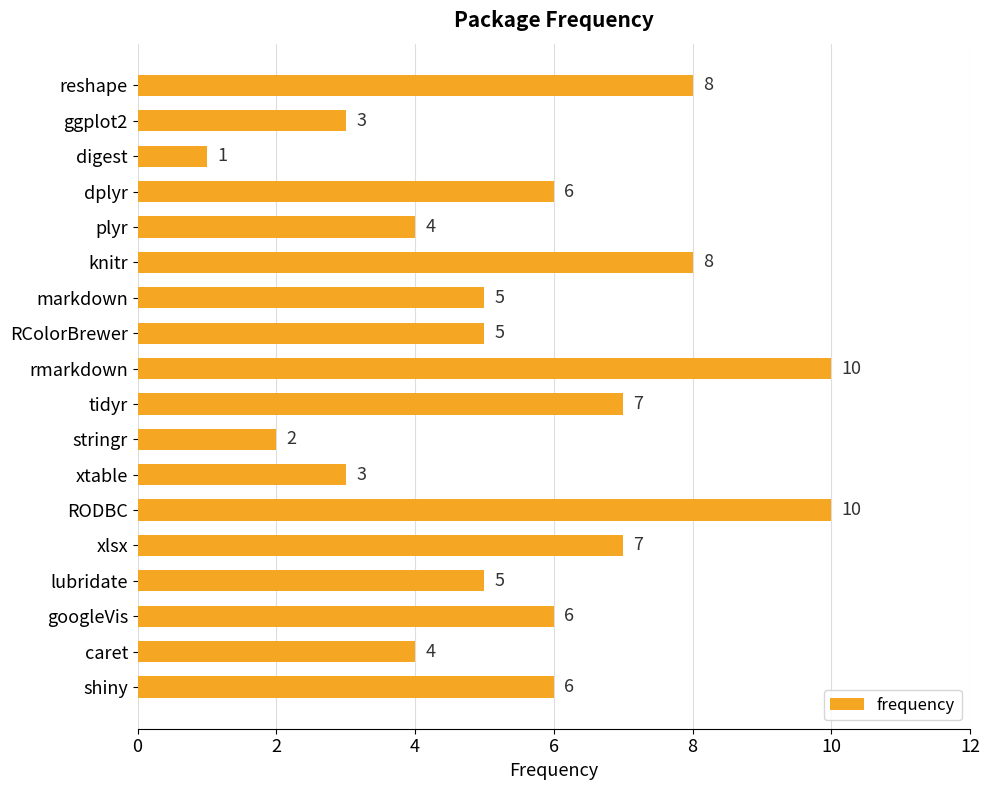

Reading top to bottom, extract all data points from this chart.

8	3	1	6	4	8	5	5	10	7	2	3	10	7	5	6	4	6